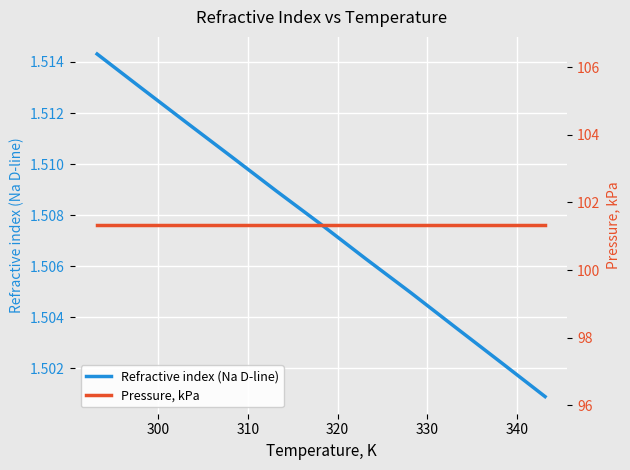

What is the sum of all Refractive index (Na D-line) values?

16.6